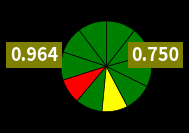

How many slices are in this pie chart?

10